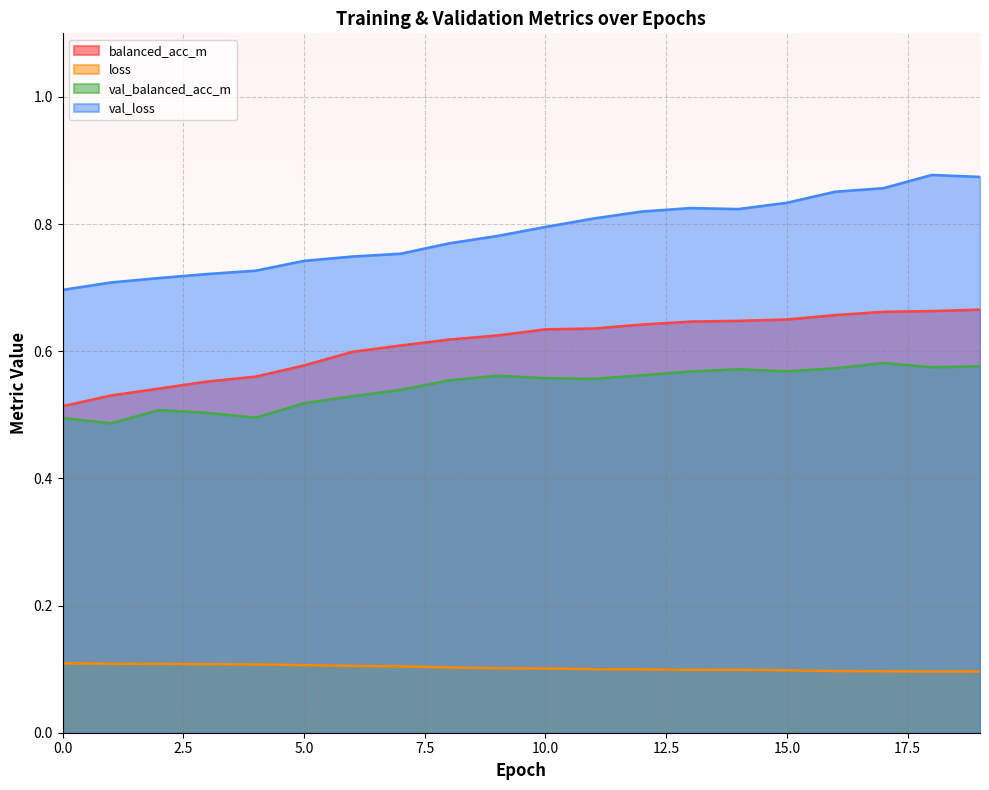

The balanced_acc_m series shows 0.3 at 9. True or false?

False